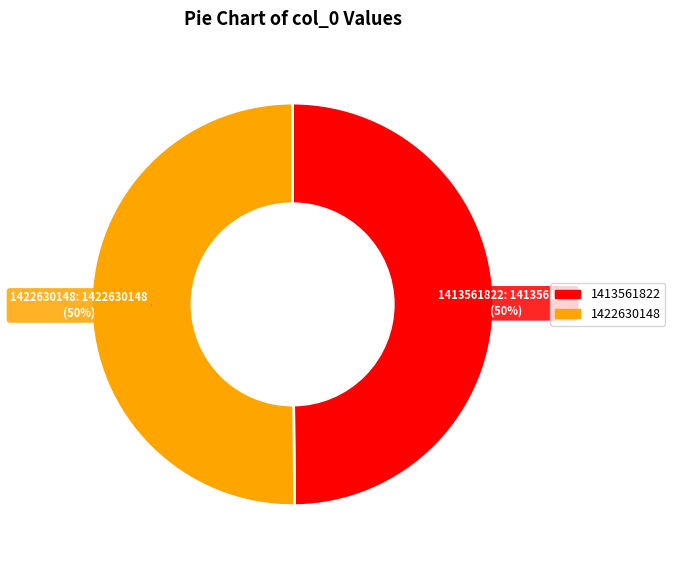

The 1413561822 slice represents 38% of the pie. True or false?

False